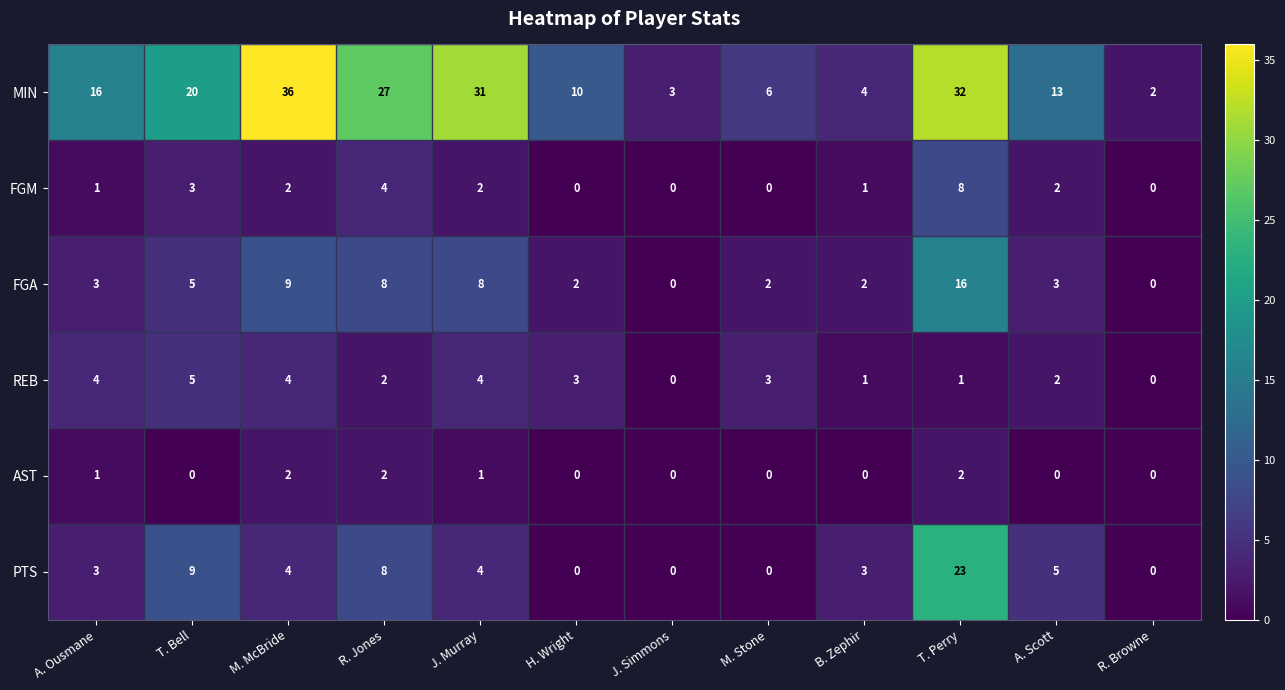

At which category is the sum across all series the highest?

T. Perry